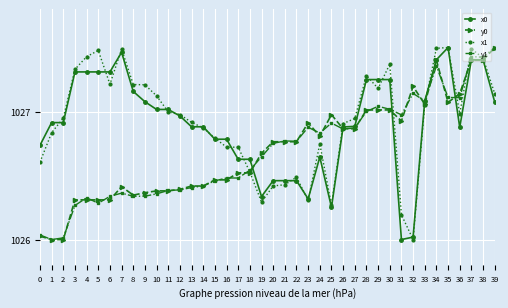

Which series has the largest total across all categories?

x1